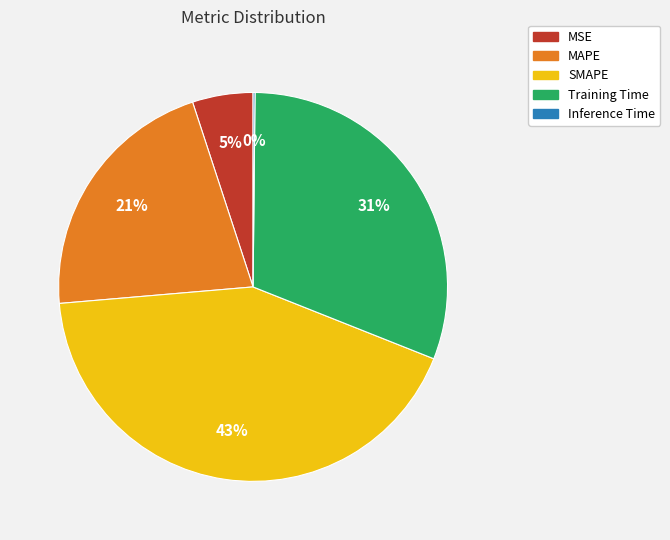

Between SMAPE and Training Time, which is larger?

SMAPE